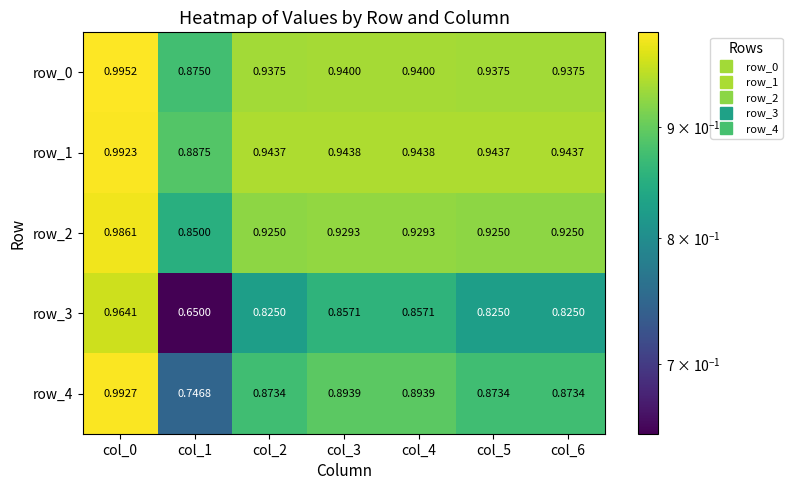

At col_5, list the series in order from largest to smallest.

row_1, row_0, row_2, row_4, row_3